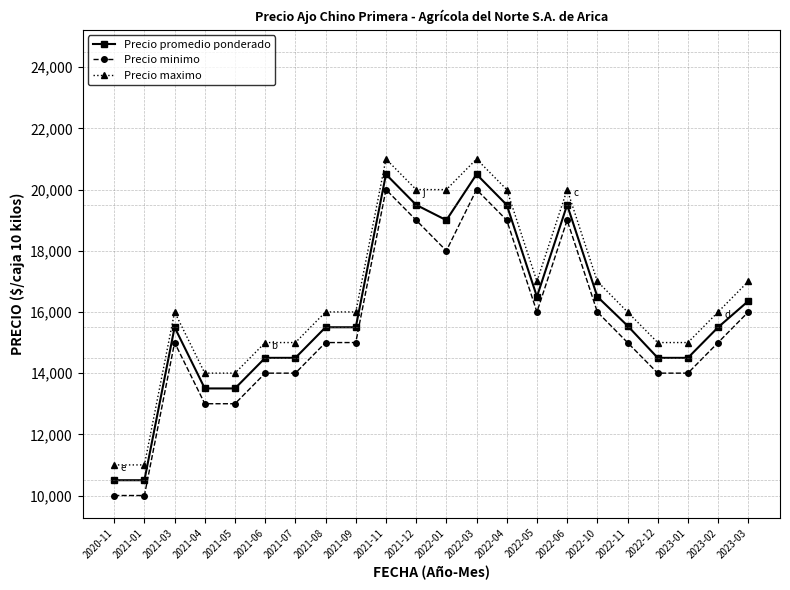

What is the difference between the highest and lowest values at 2021-06?

1000